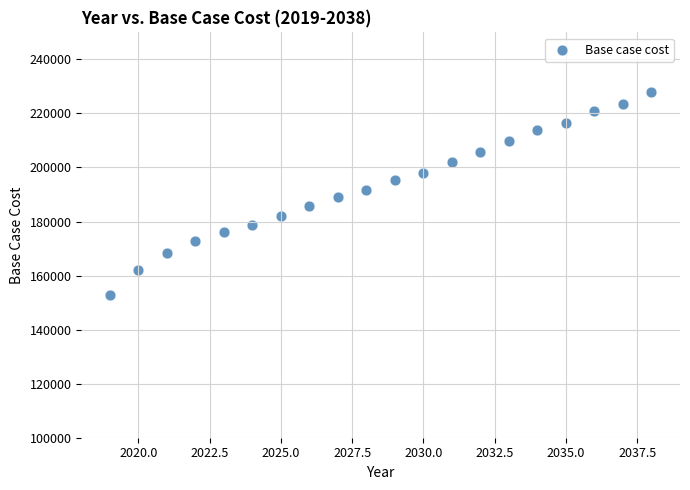

What is the range of Y values (max minus min)?

75266.1